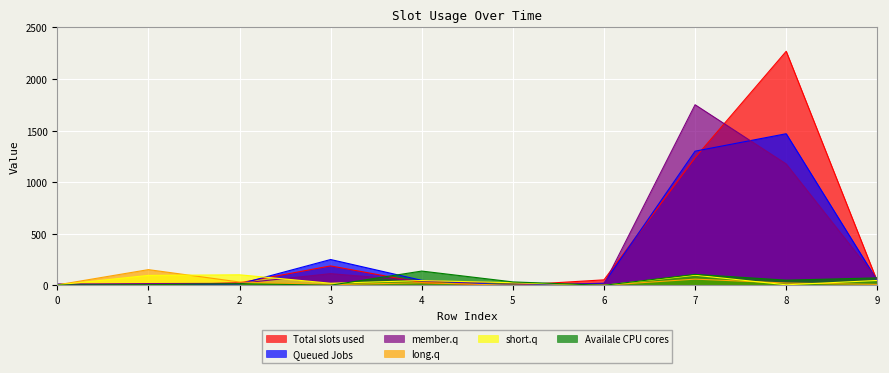

How many lines are shown in the chart?

6